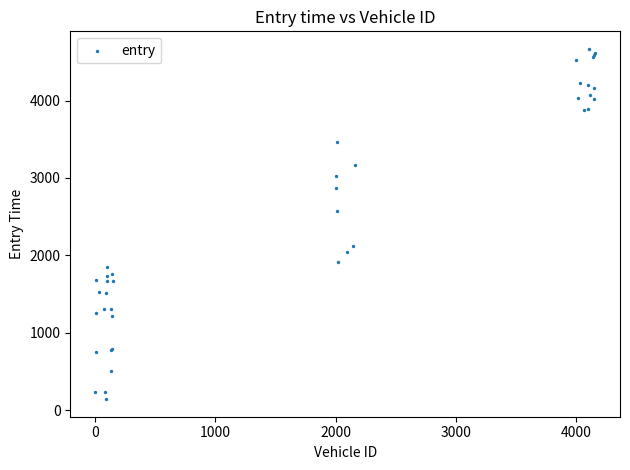

What Y value in the scatter plot is closest to 2405?

2570.3